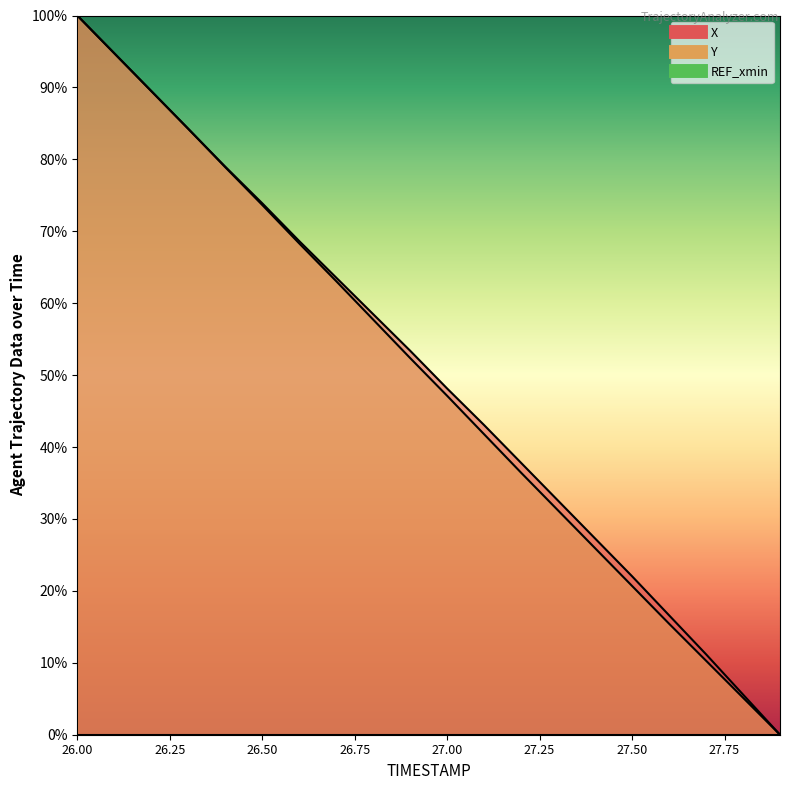

Reading left to right, transcribe all the data shown in this chart.

X: 100.0	94.7	89.5	84.2	79.0	73.9	68.6	63.6	58.5	53.4	48.1	43.1	37.8	32.5	27.3	22.0	16.6	11.2	5.6	0.0
Y: 100.0	94.8	89.5	84.3	78.9	73.7	68.3	63.1	57.7	52.4	47.1	41.8	36.4	31.2	25.9	20.7	15.4	10.3	5.1	0.0